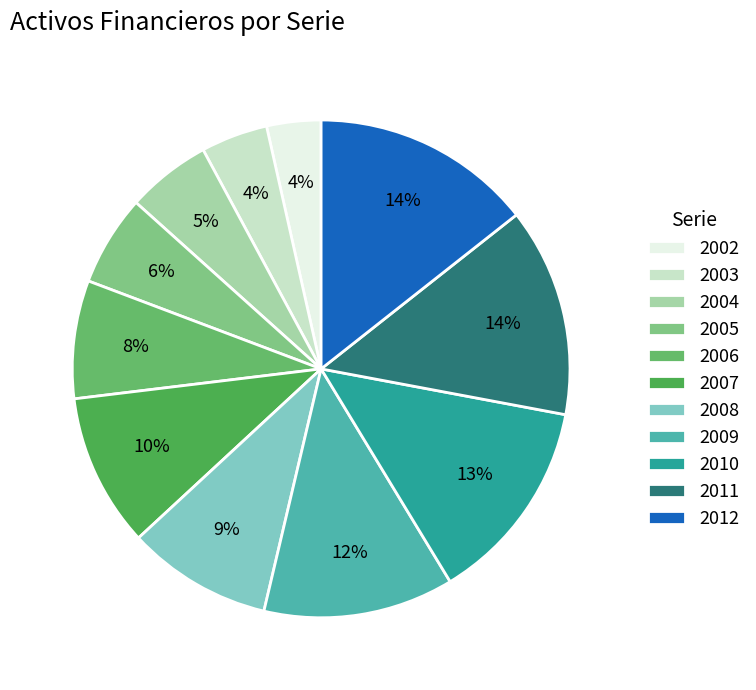

Count the number of slices in the pie.

11